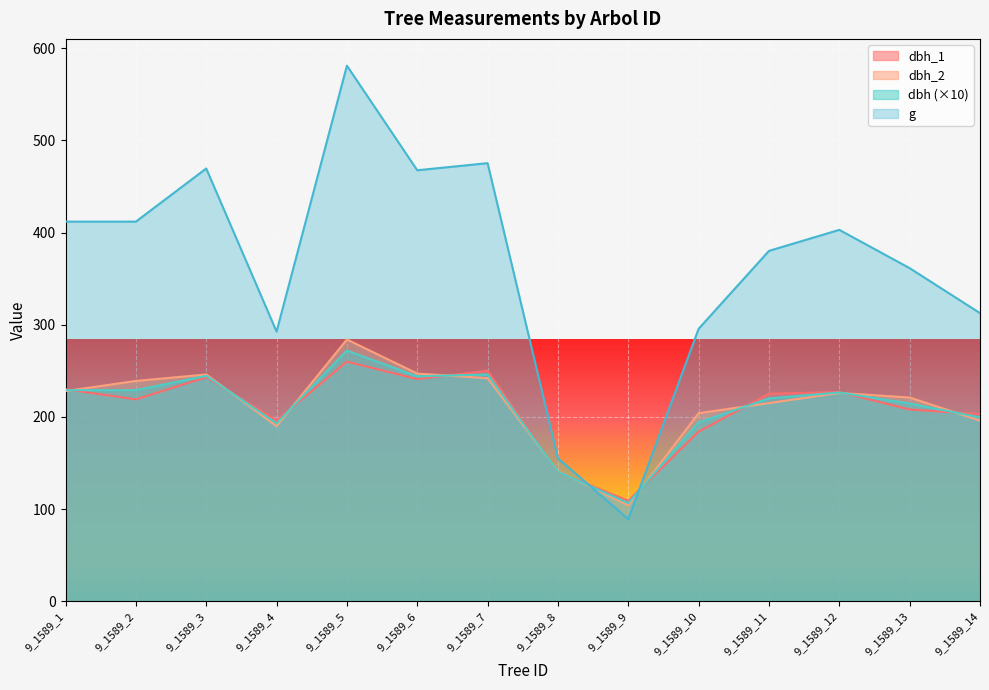

Read the dbh_1 value at 9_1589_12.

227.0